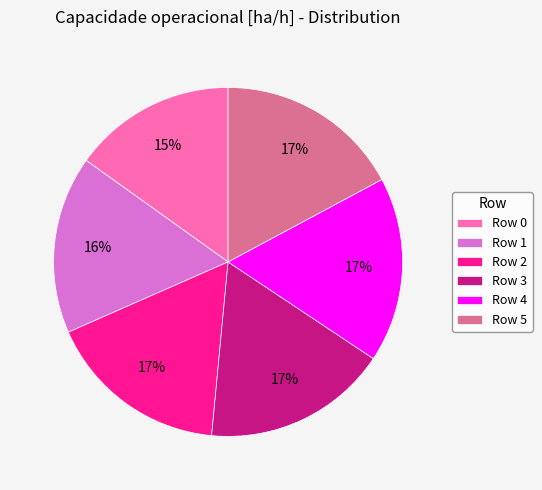

Which category has the smallest portion of the pie?

Row 0